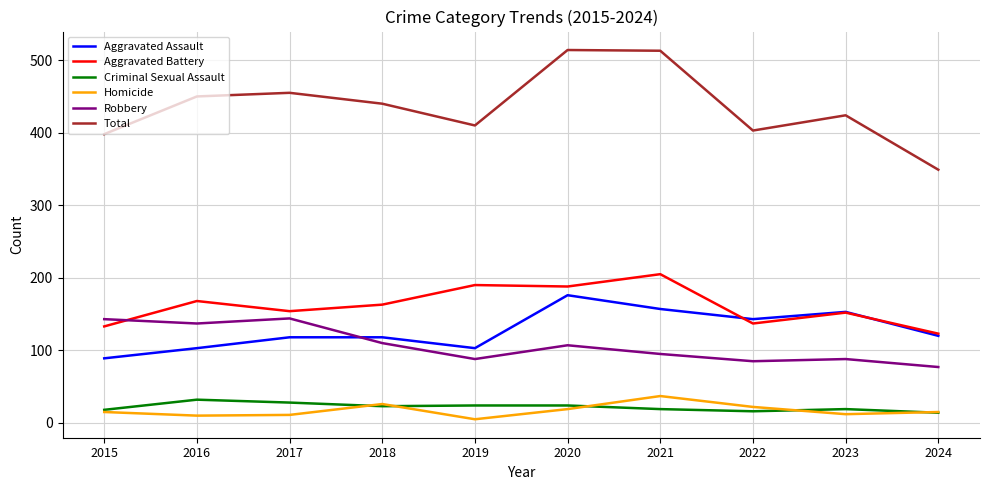

True or false: Aggravated Battery has a value of 191 at 2022.

False